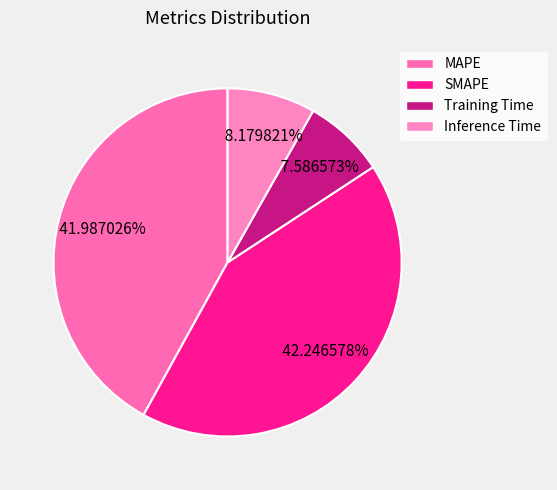

Is Inference Time the majority of the pie?

No